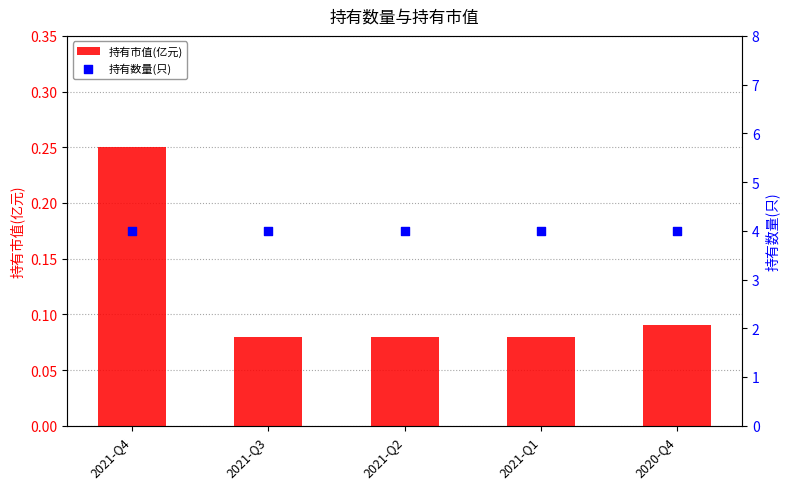

At which category is the sum across all series the highest?

2021-Q4